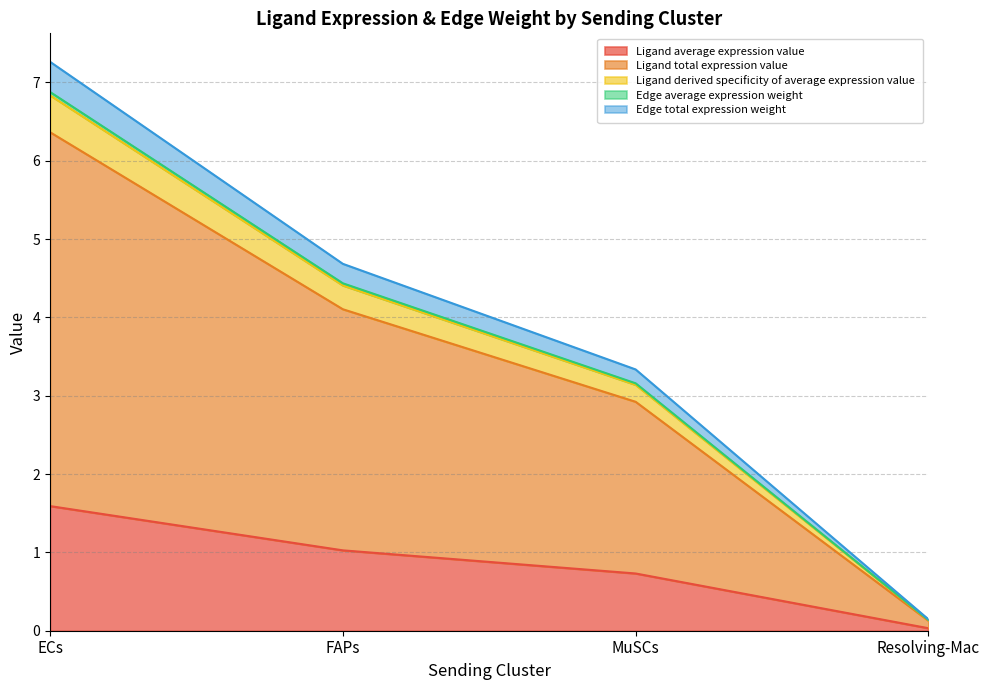

True or false: Edge total expression weight and Ligand derived specificity of average expression value intersect in this chart.

False